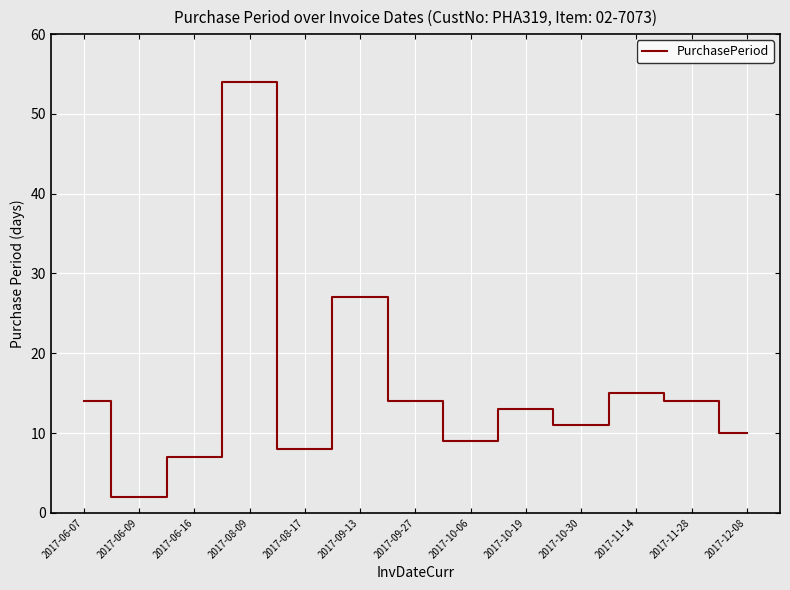

What is the greatest value displayed?

54